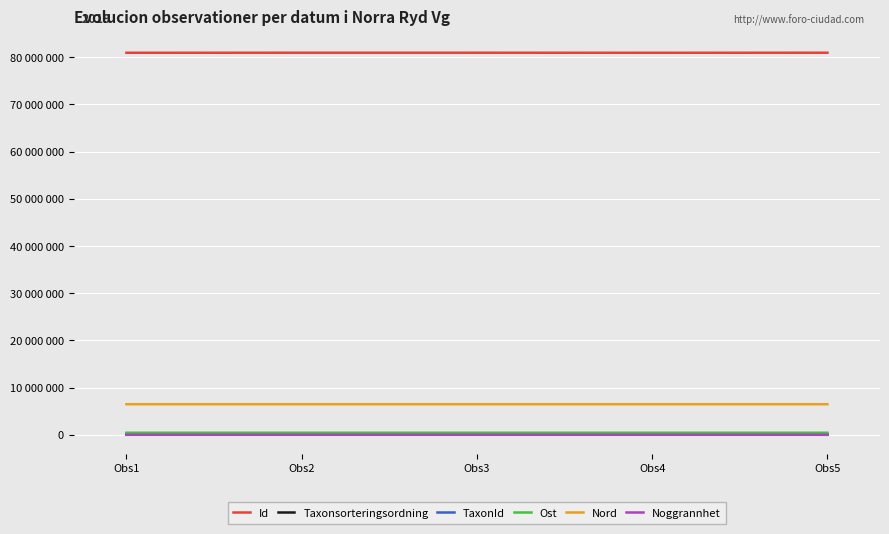

True or false: TaxonId and Id intersect in this chart.

False